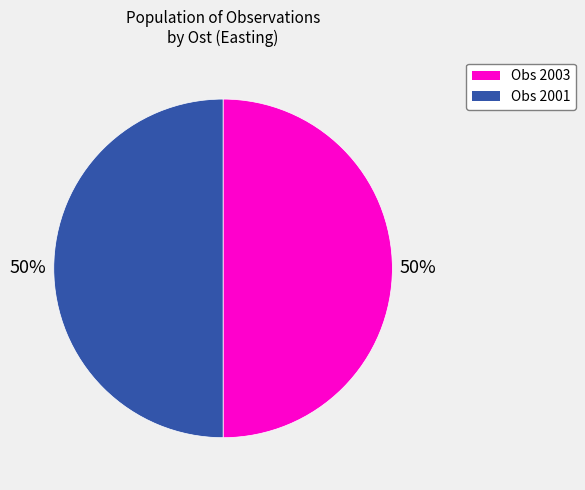

To the nearest percent, what is the average slice percentage?

50%